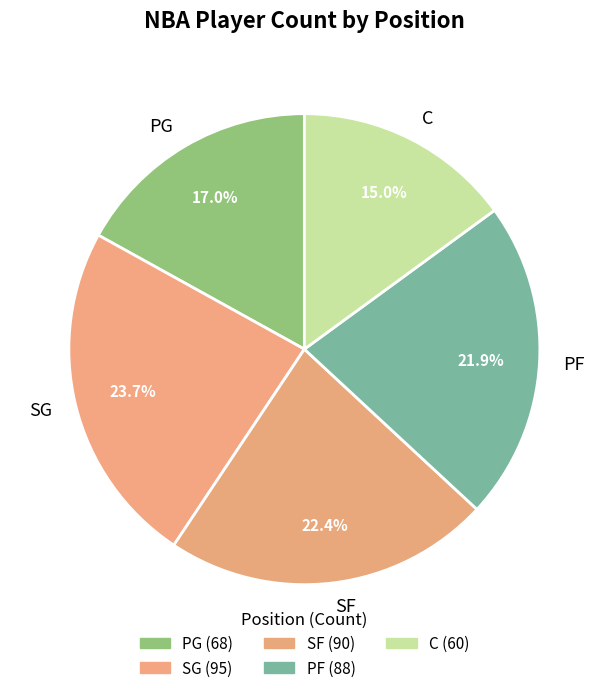

Does PF represent more than half of the total?

No